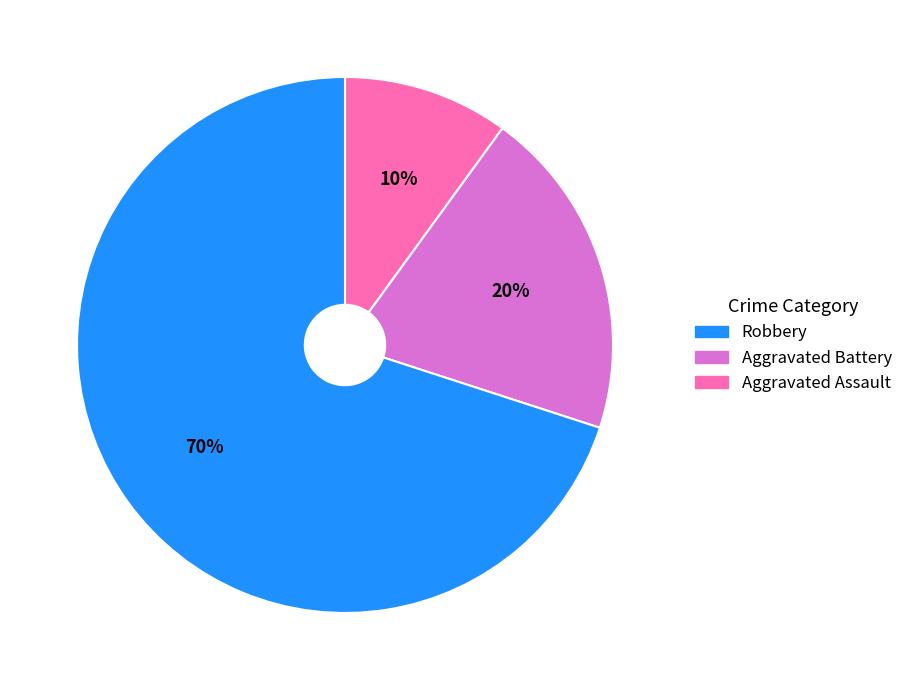

Does any single category account for the majority?

Yes